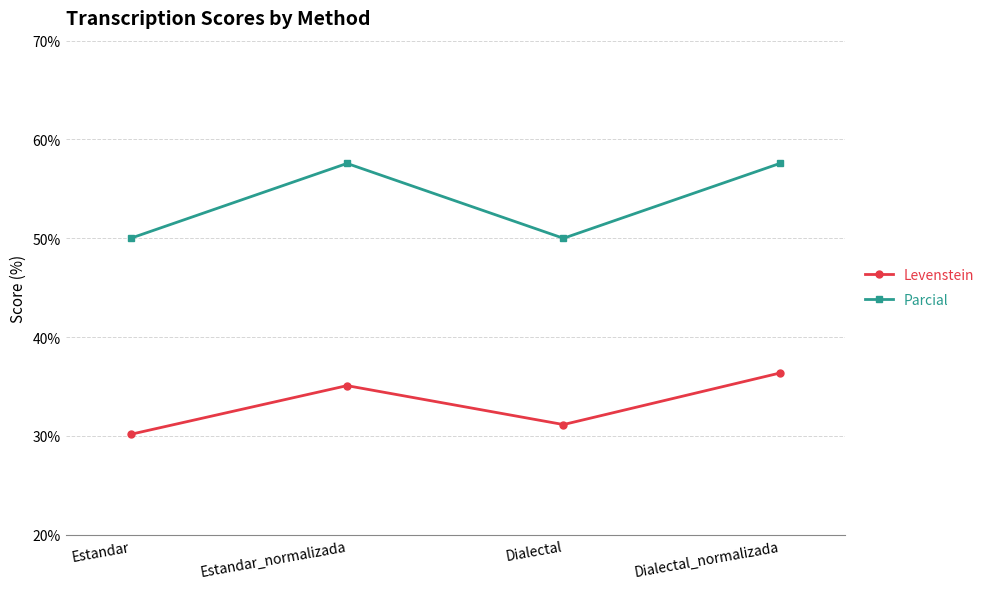

How many data points does each series have?

4